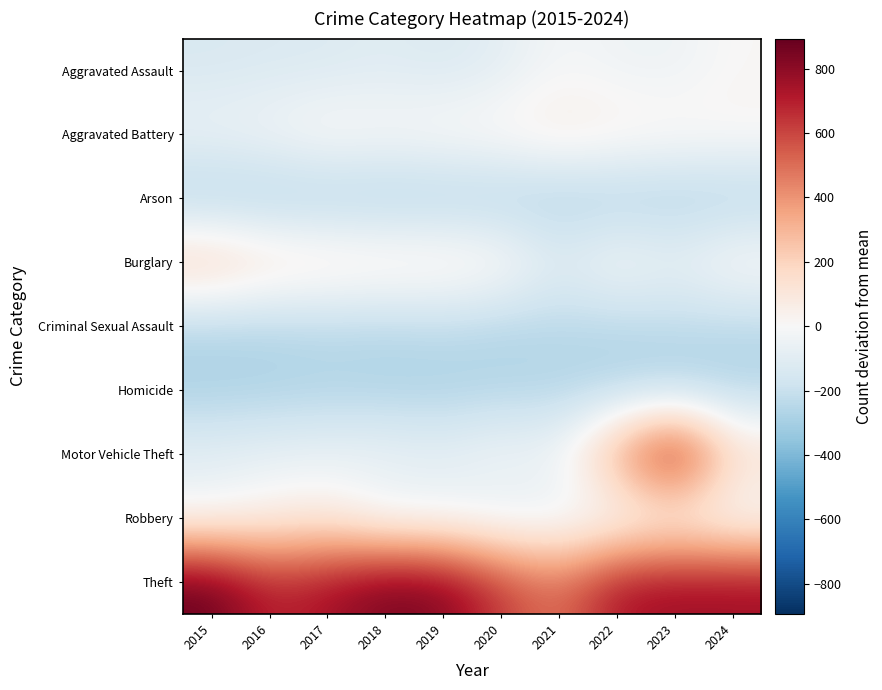

List the series in order of their peak value, highest first.

Theft, Motor Vehicle Theft, Burglary, Aggravated Battery, Robbery, Aggravated Assault, Criminal Sexual Assault, Homicide, Arson